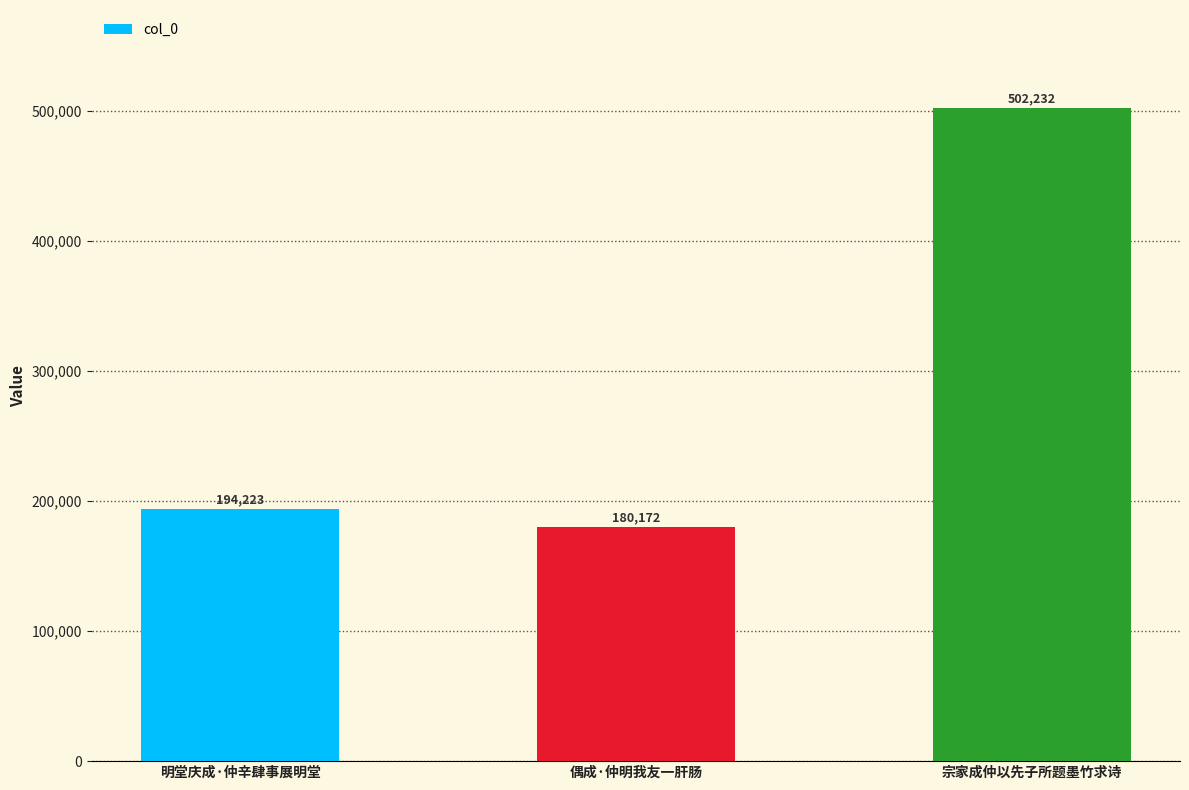

How many values are below 194223?

1